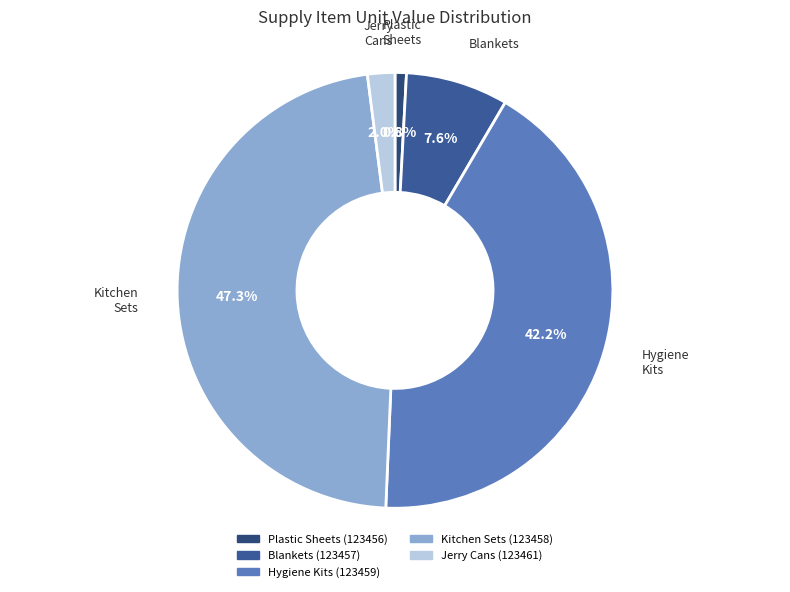

Does Hygiene Kits (123459) account for over 50% of the chart?

No